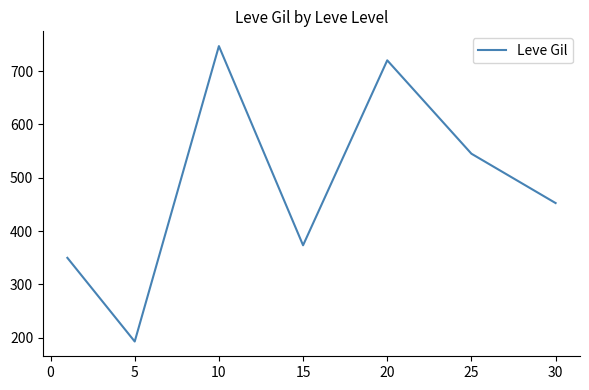

How many interior local valleys (lower than both neighbors) does the data have?

2